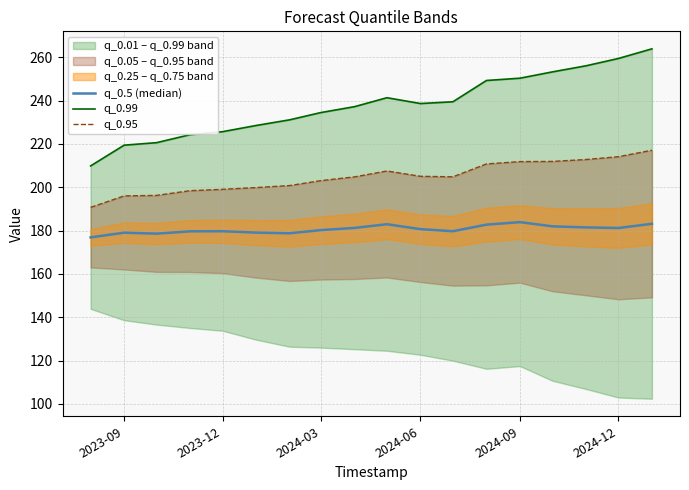

Is the value of q_0.5 (median) at 2024-03 greater than the value of q_0.95 at 2024-09?

No